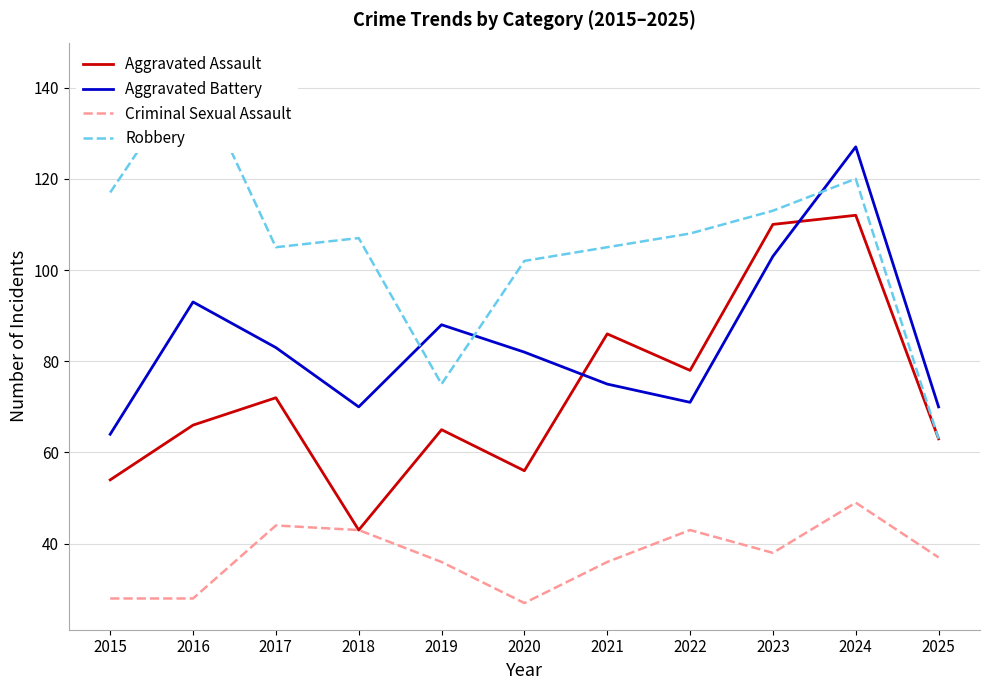

Count the number of categories in the chart.

11